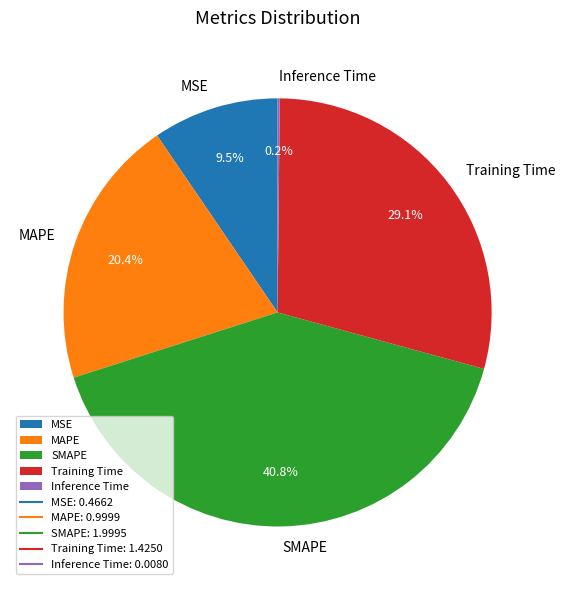

Is there any slice that represents more than half of the pie?

No